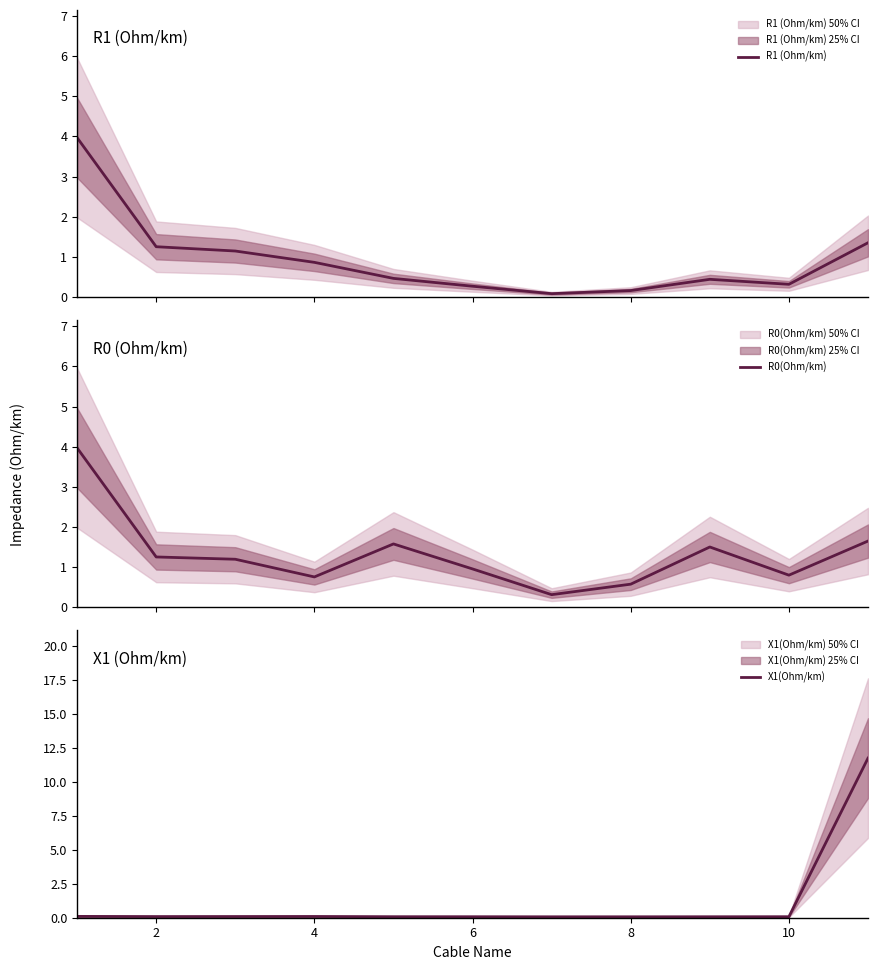

What is the highest value of the R1 (Ohm/km) series?

4.0